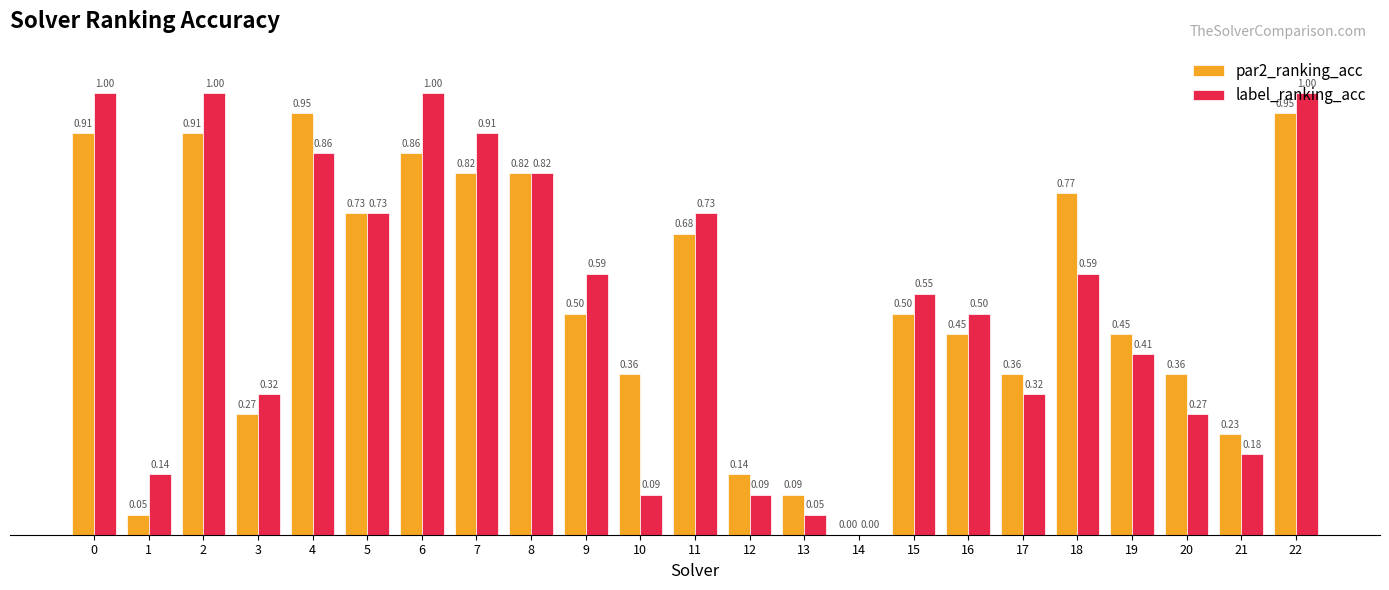

Between 6 and 12, which series saw the biggest shift?

label_ranking_acc